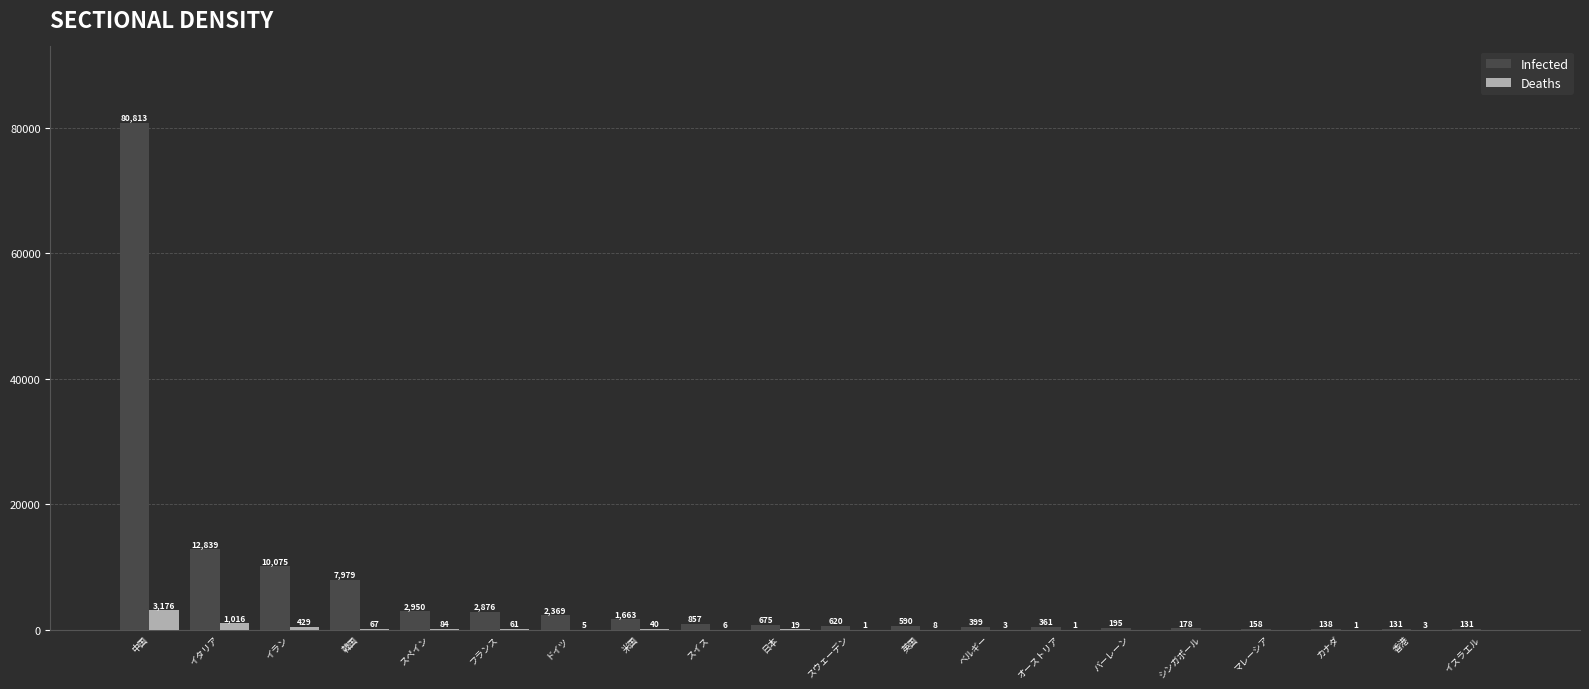

Which series changed the most between ドイツ and 米国?

Infected